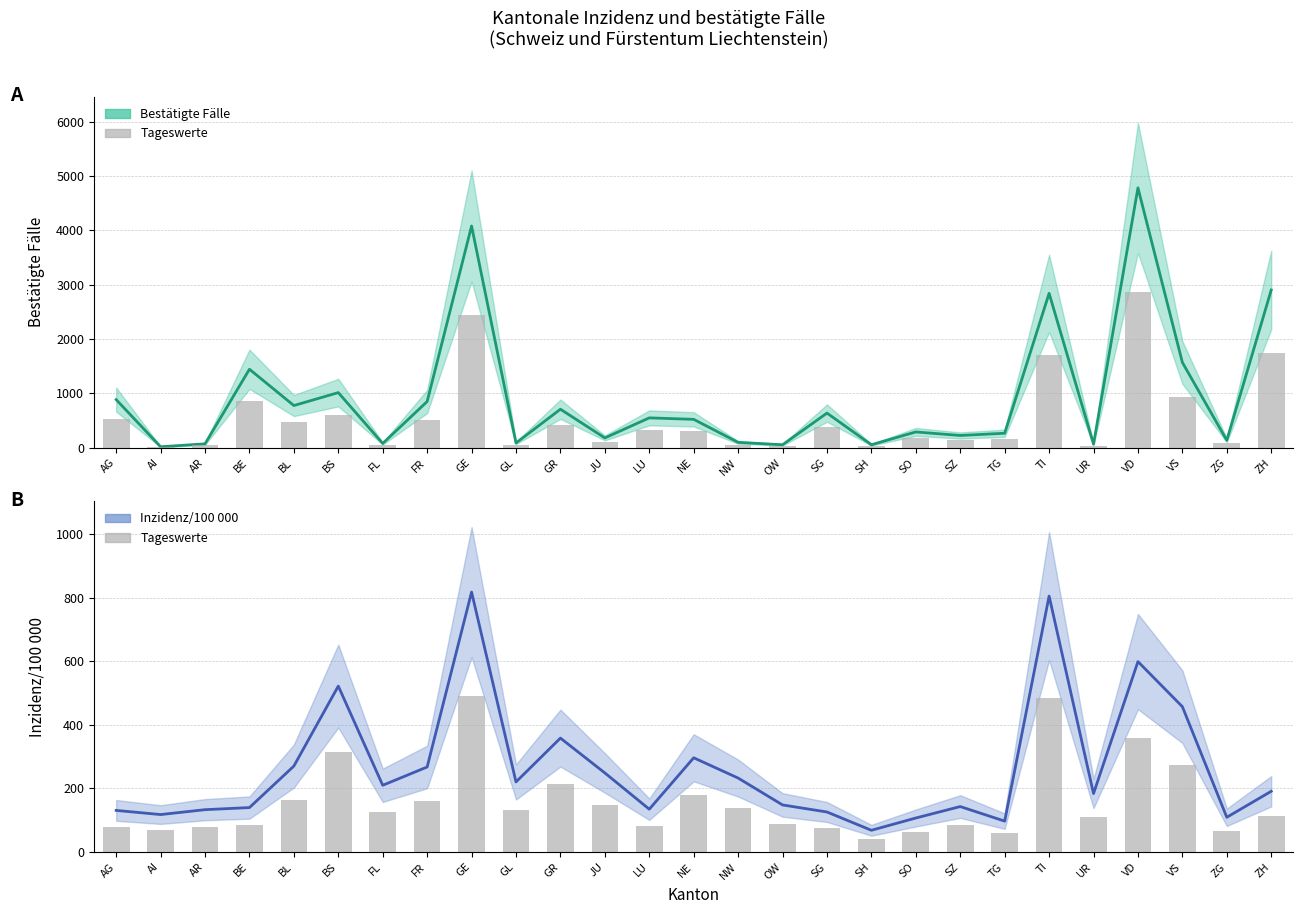

How many groups of bars are there?

27